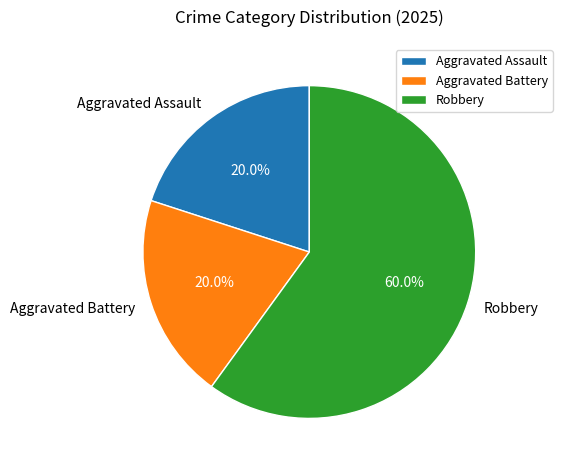

What is the ratio of the value at Robbery to the value at Aggravated Battery?

3.0